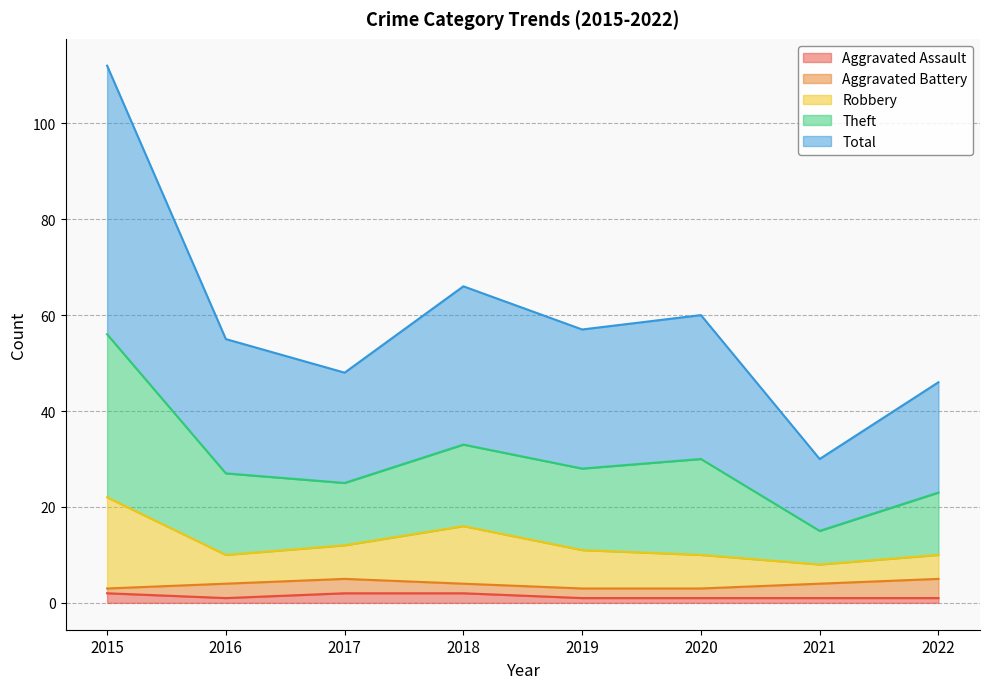

Where is the first local maximum for Robbery?

2018